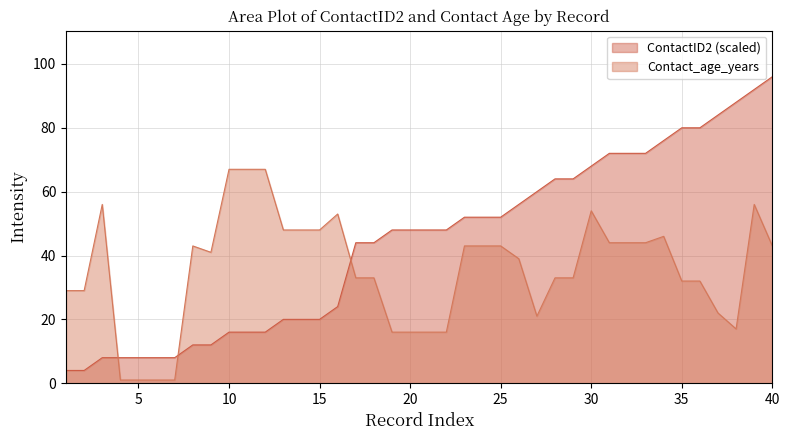

List the labels in order of ContactID2 value, smallest first.

1, 2, 3, 4, 5, 6, 7, 8, 9, 10, 11, 12, 13, 14, 15, 16, 17, 18, 19, 20, 21, 22, 23, 24, 25, 26, 27, 28, 29, 30, 31, 32, 33, 34, 35, 36, 37, 38, 39, 40